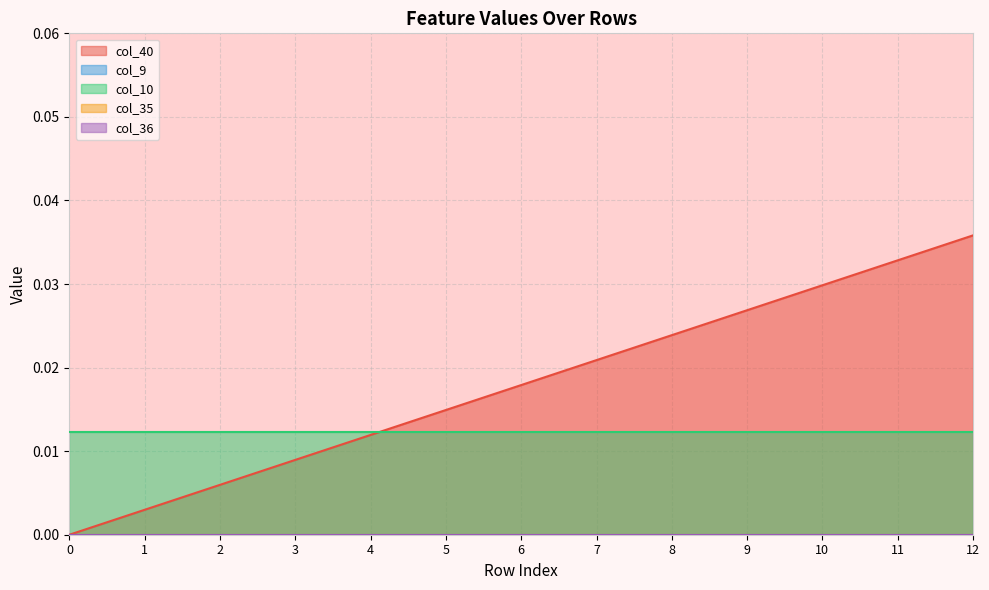

List the labels in order of col_36 value, largest first.

0, 1, 2, 3, 4, 5, 6, 7, 8, 9, 10, 11, 12